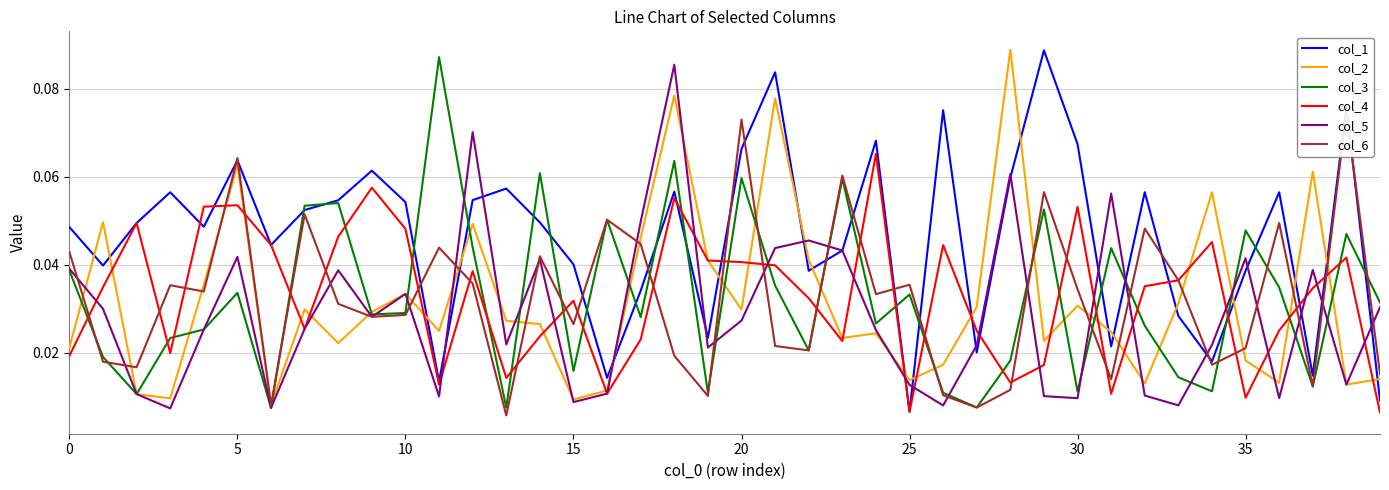

How many times do col_5 and col_4 cross each other?

17